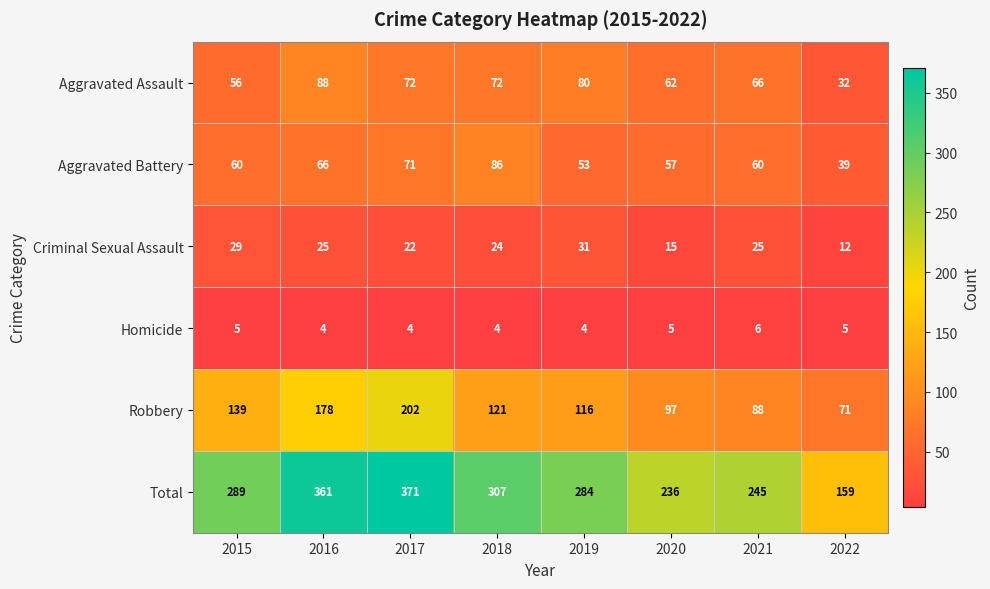

Which series has the widest spread of values?

Total